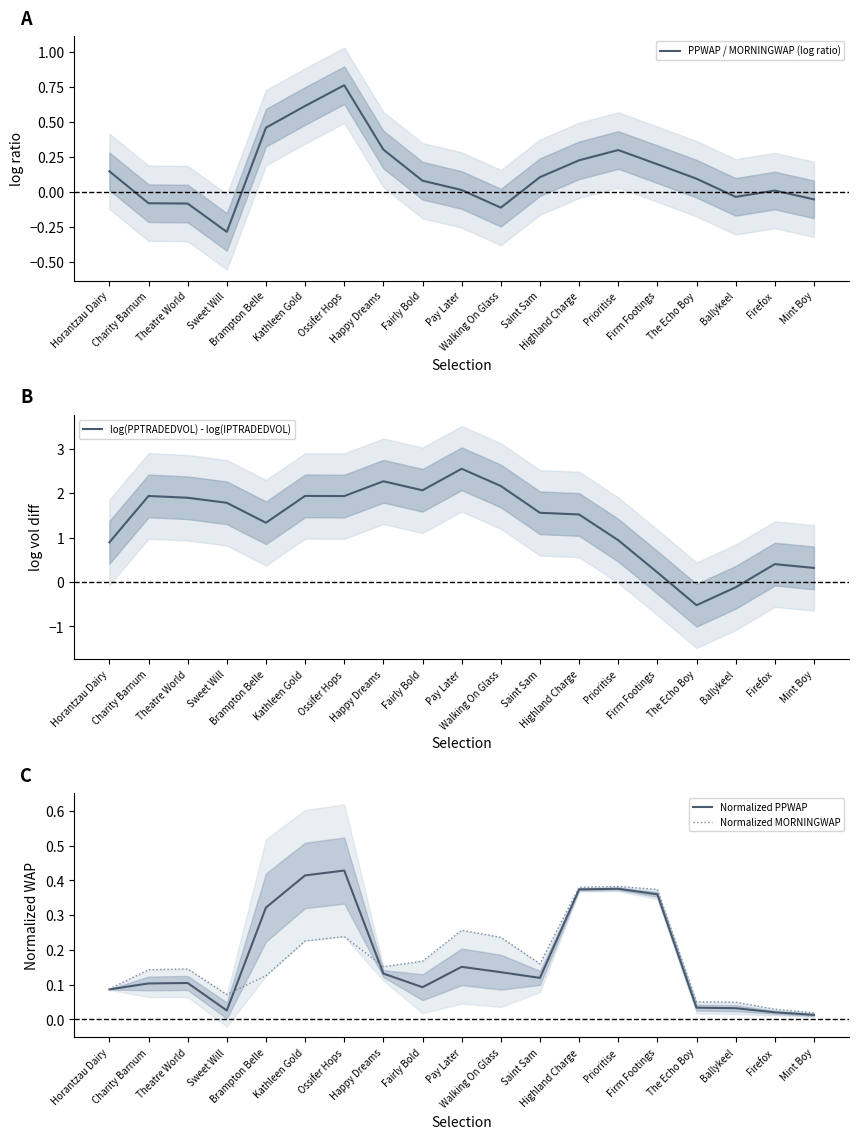

What is the sum of all log(PPTRADEDVOL) - log(IPTRADEDVOL) values?

25.1